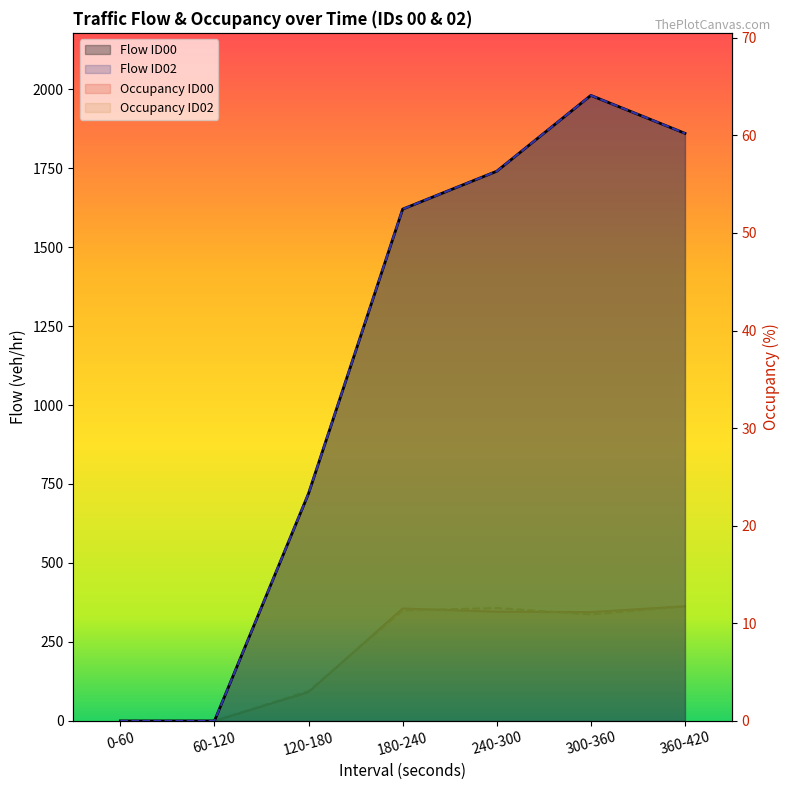

The value of Flow_ID00 at 0-60 is 0.0. True or false?

True